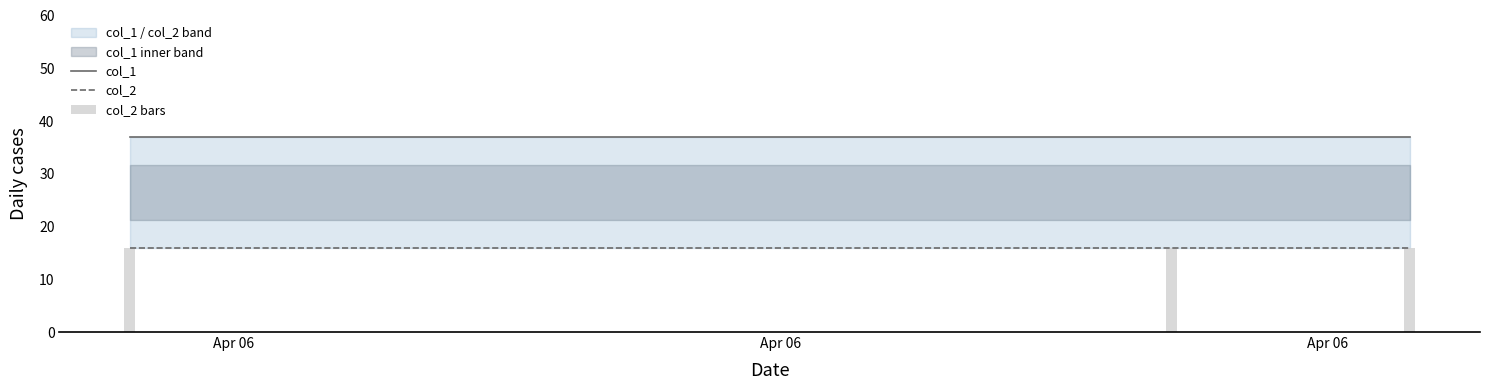

The col_2 series shows 16 at Apr 06. True or false?

True